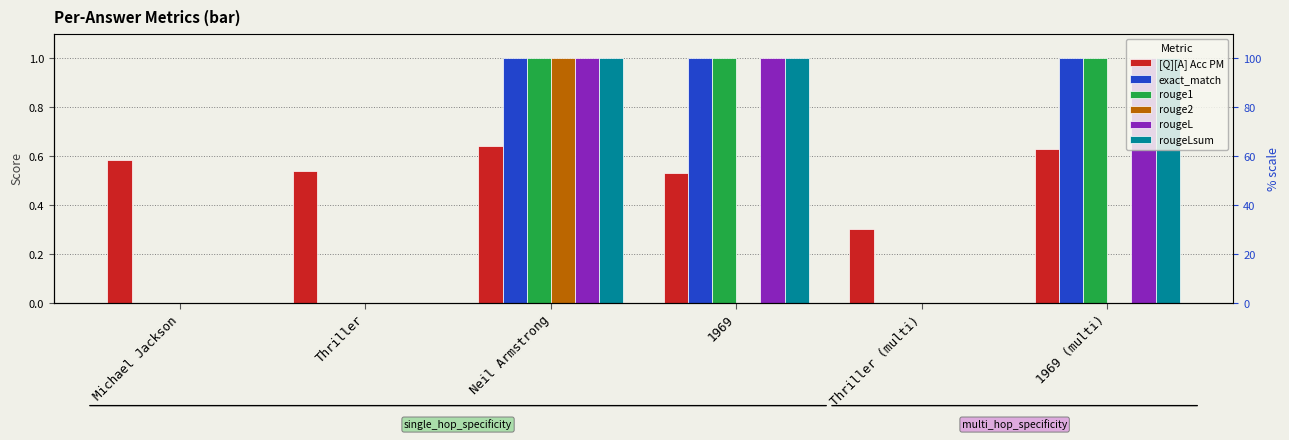

Is the value of rouge1 at Michael Jackson greater than the value of exact_match at Michael Jackson?

No